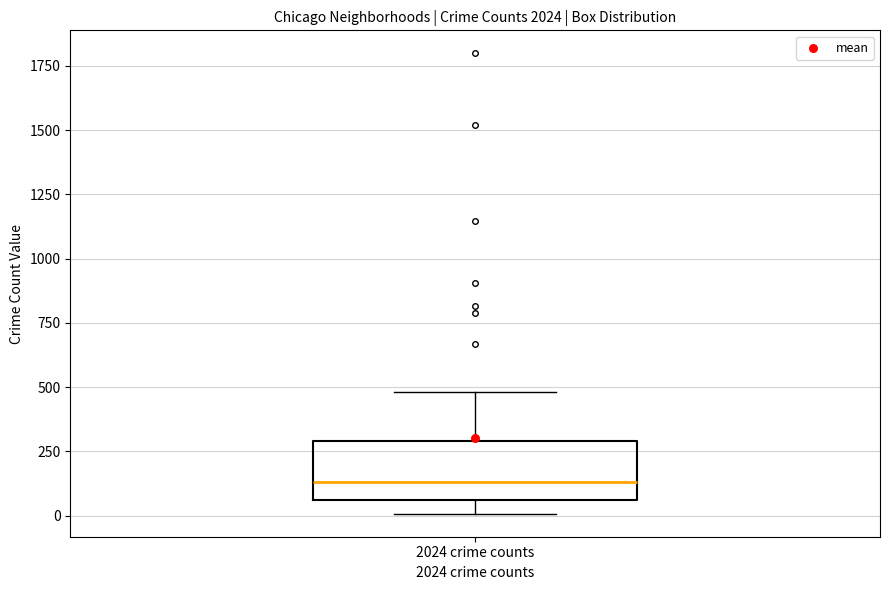

Where does the median line of the box for 2024 crime counts sit on the y-axis? The values are not printed on the chart, so give them approximately, as read against the axis.

150